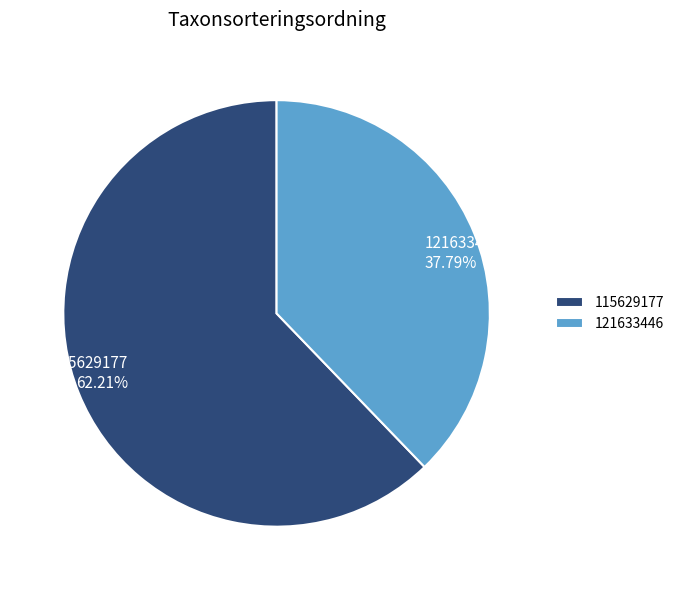

Is there a majority slice in this chart?

Yes